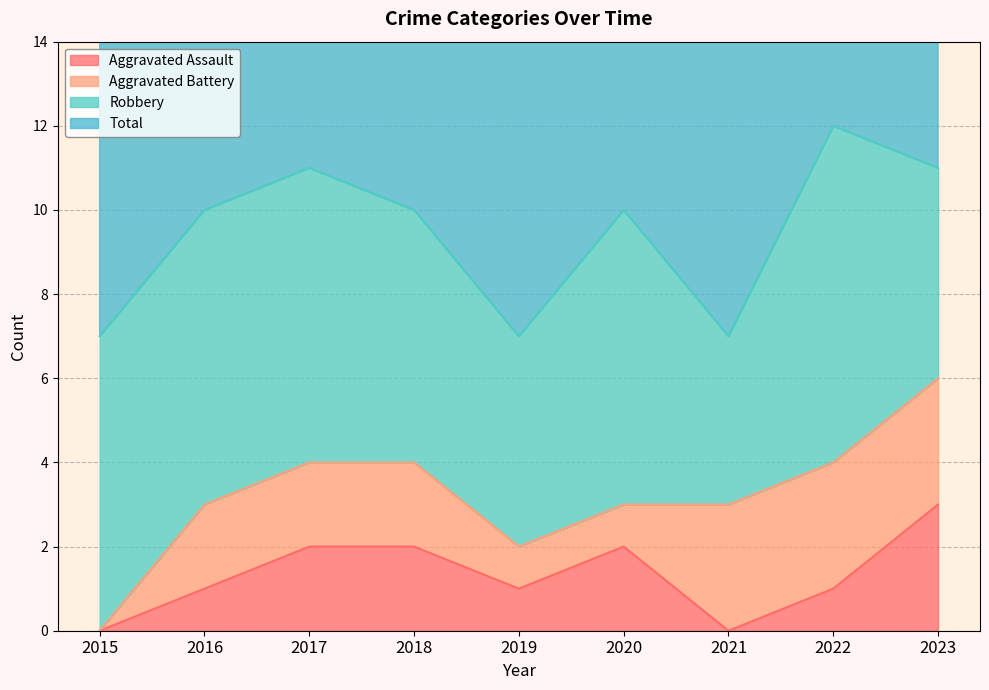

What is the value of the Total point at the 3rd from the left?

11